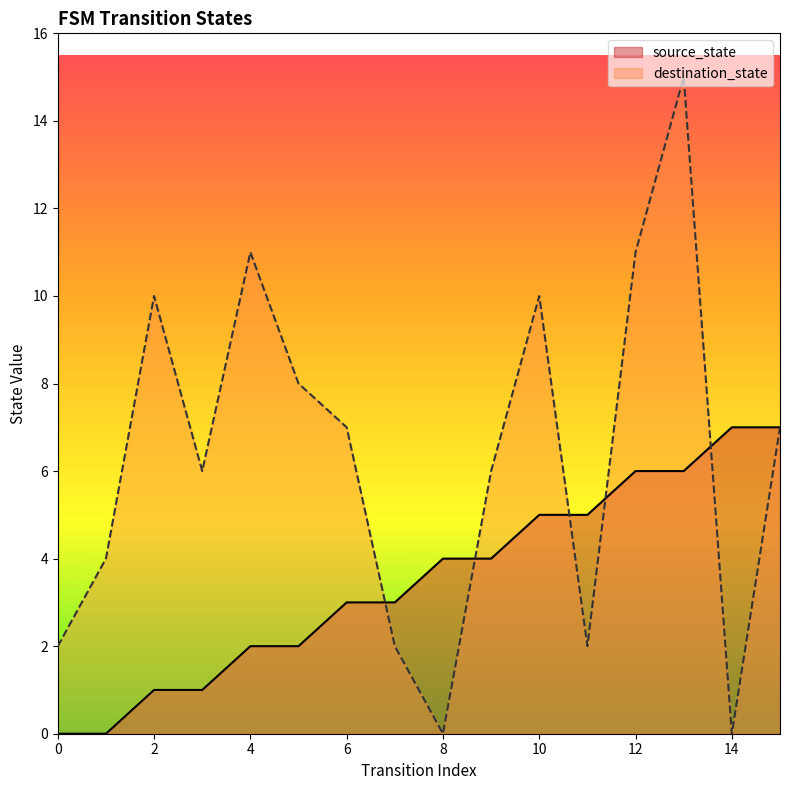

What is the difference between the maximum and minimum values in the source_state series?

7